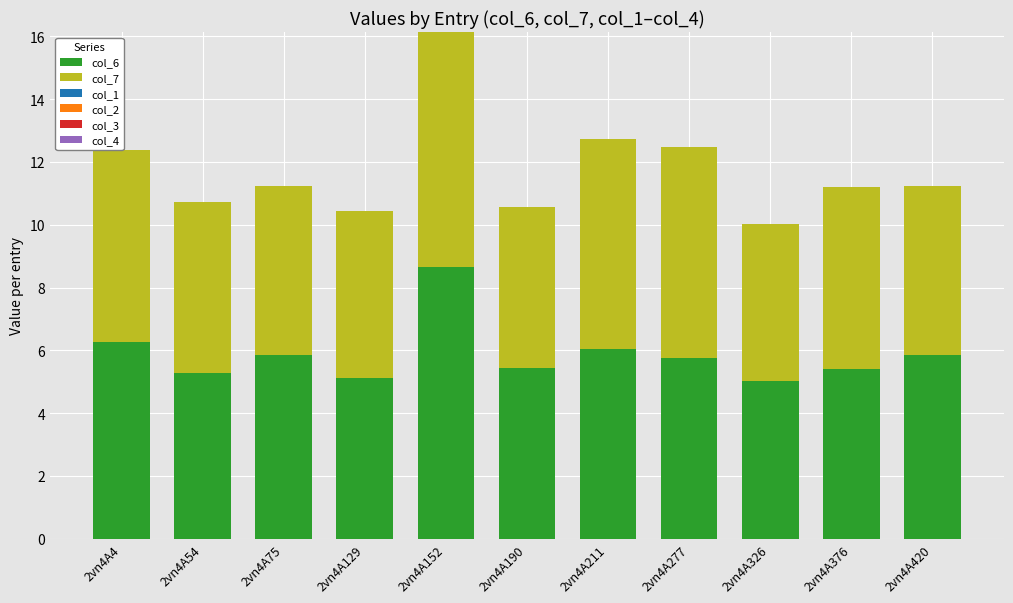

The col_6 series shows 5.8 at 2vn4A420. True or false?

True